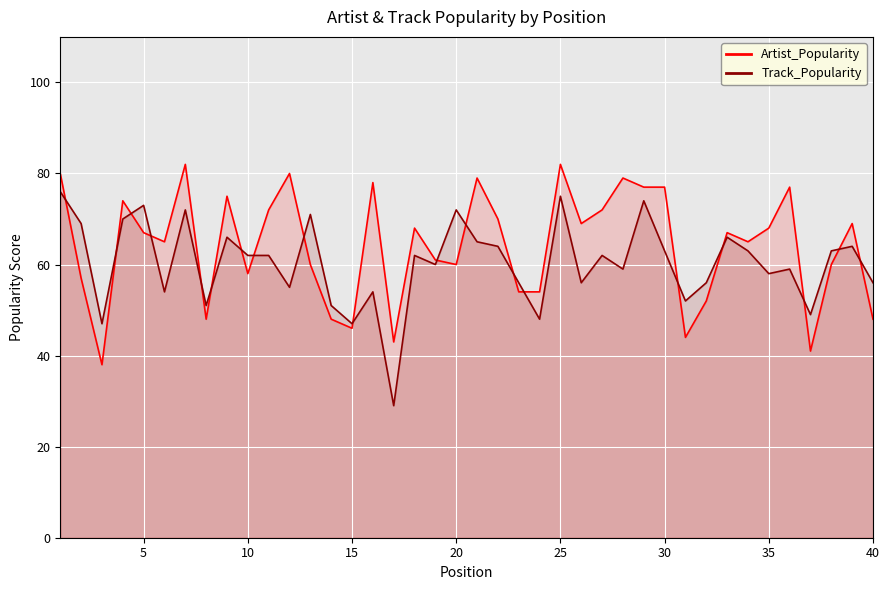

Does the chart display data point markers on the line(s)?

No